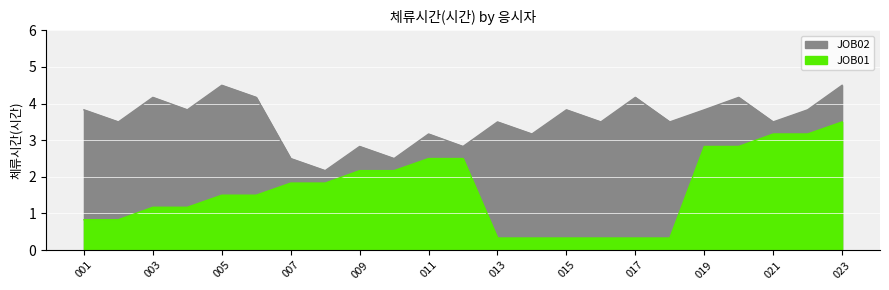

True or false: JOB01 has a value of 0.3 at 013.

True